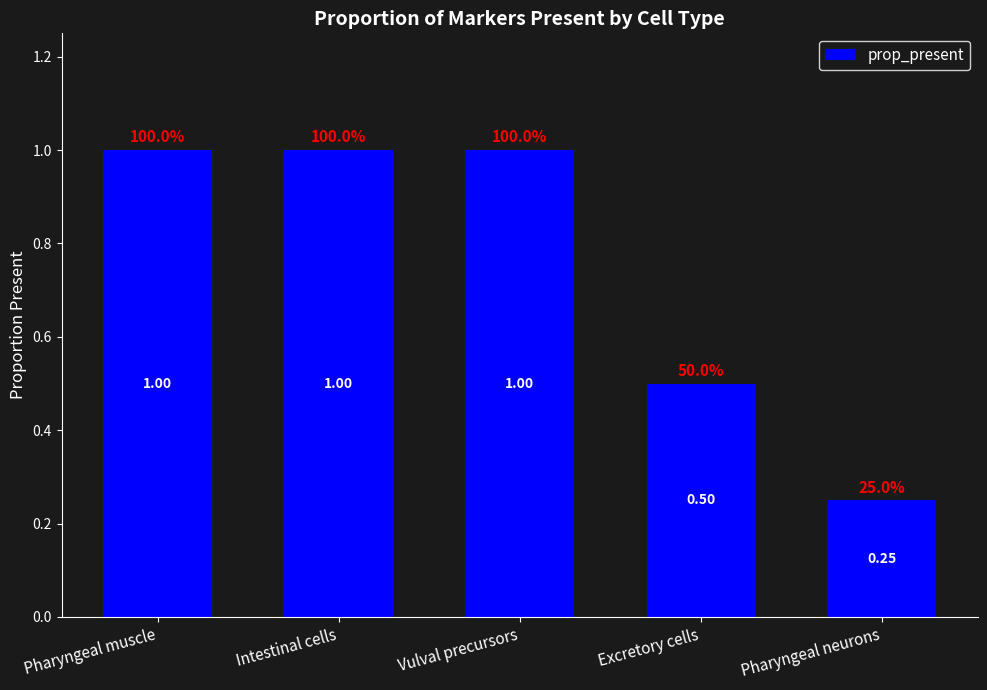

How many series are shown in this chart?

1